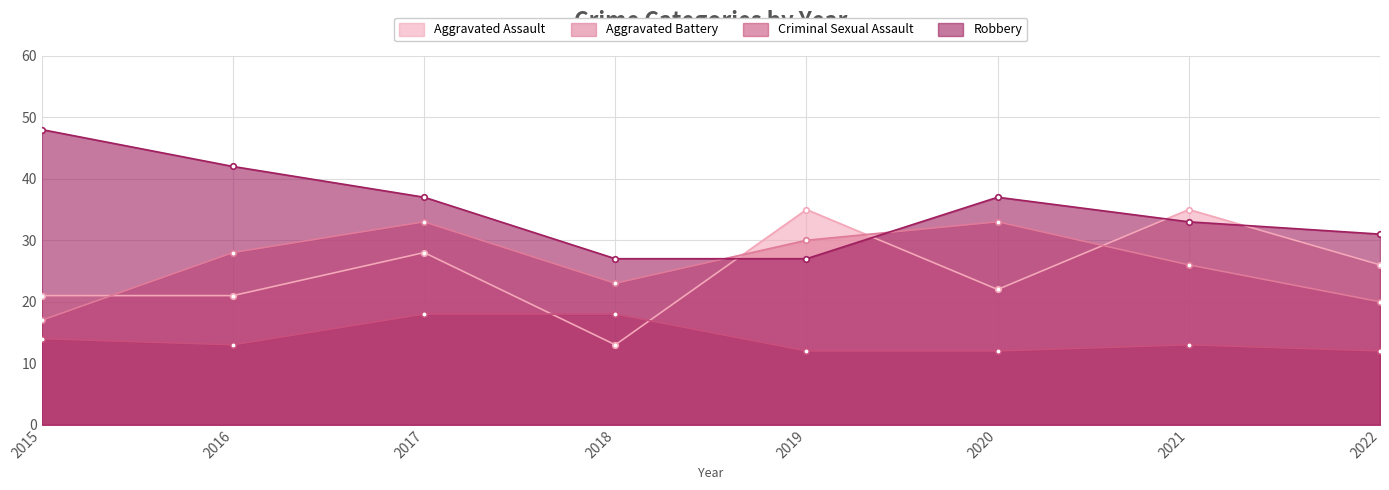

Count the number of data series in this chart.

4